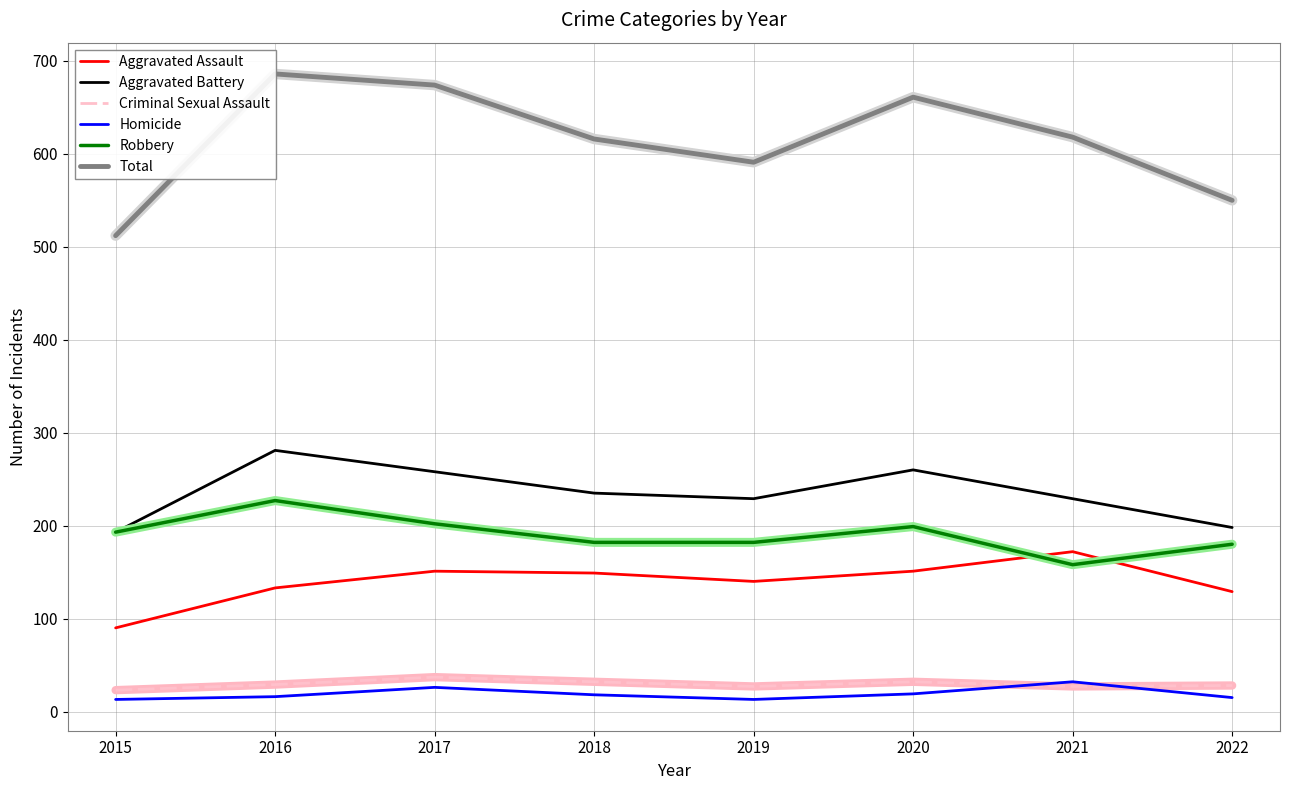

Which series has the largest range (max minus min)?

Total